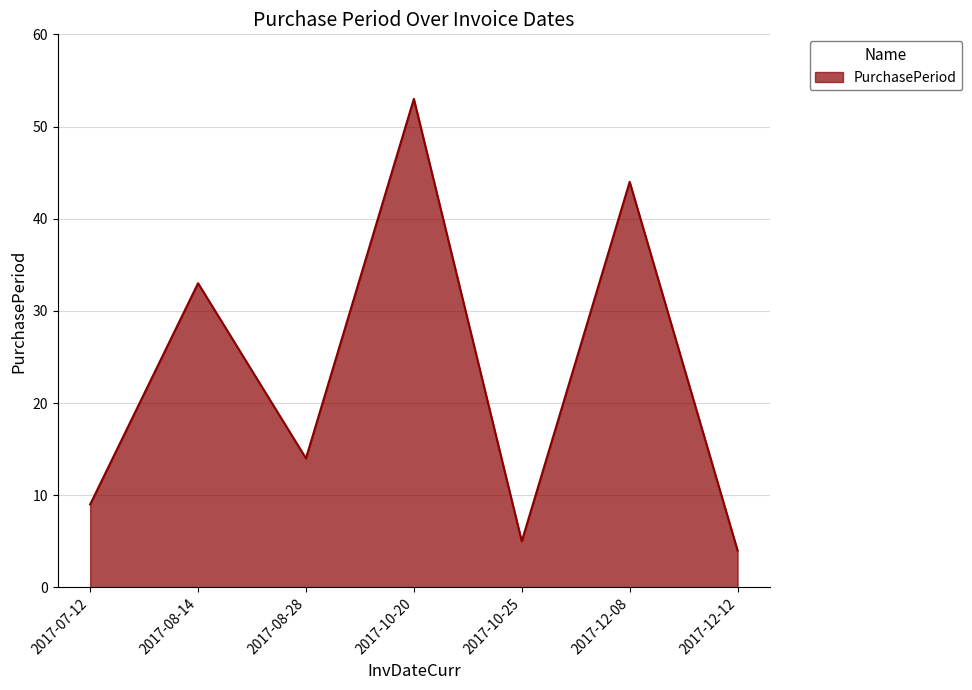

What is the minimum value shown in the chart?

4